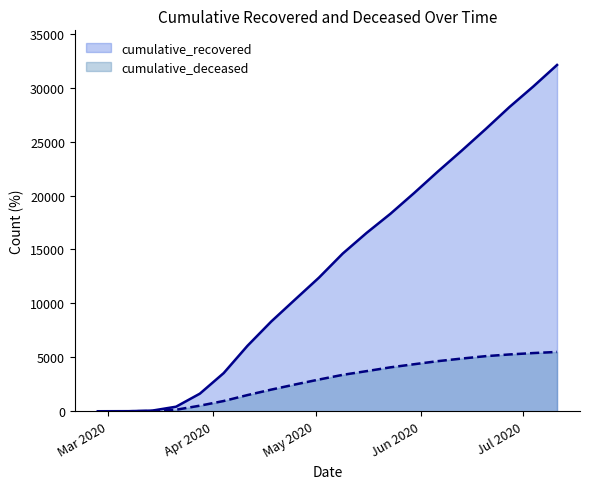

What is the average value of the cumulative_recovered series?

13773